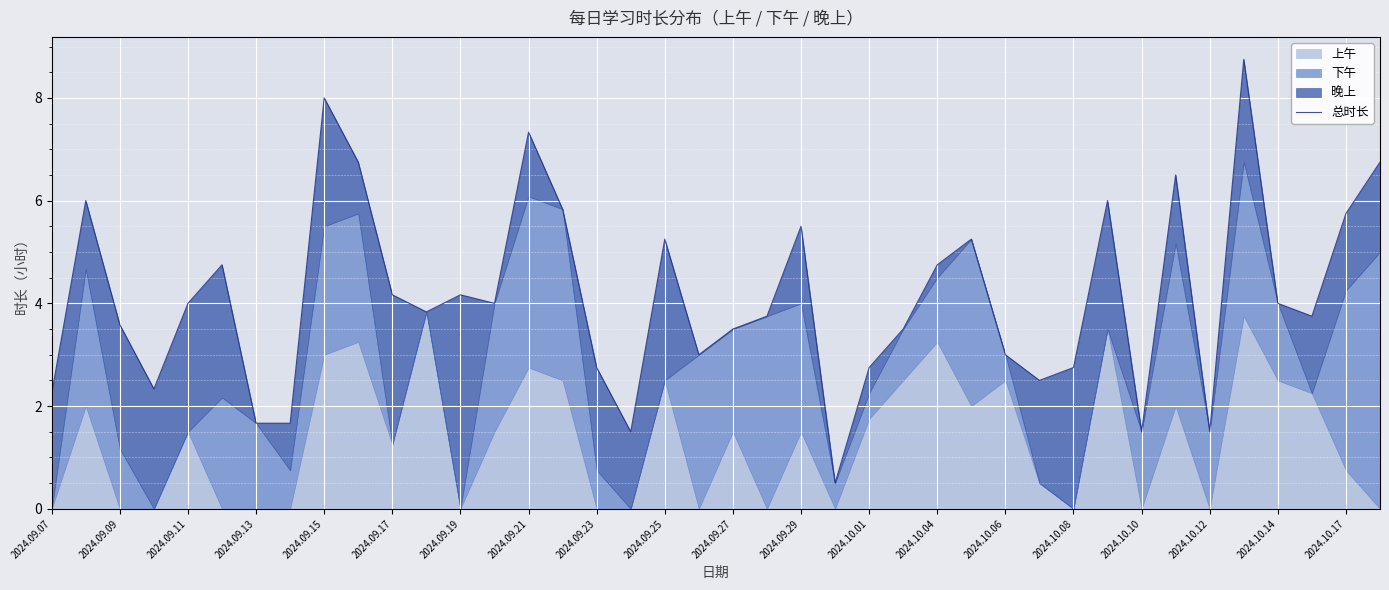

Does the chart display data point markers on the line(s)?

No